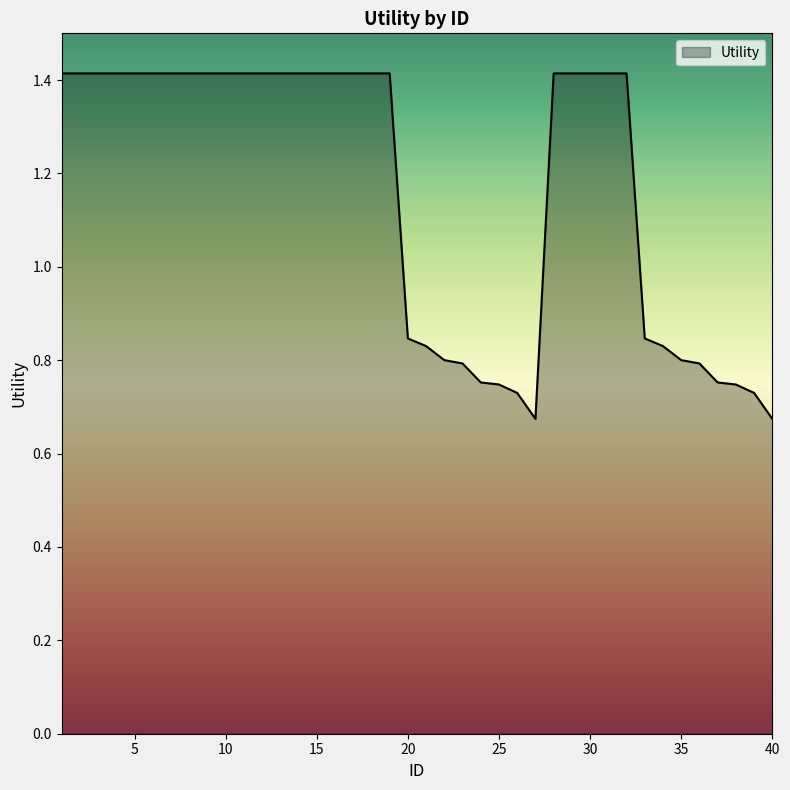

How many values are below 1?

16